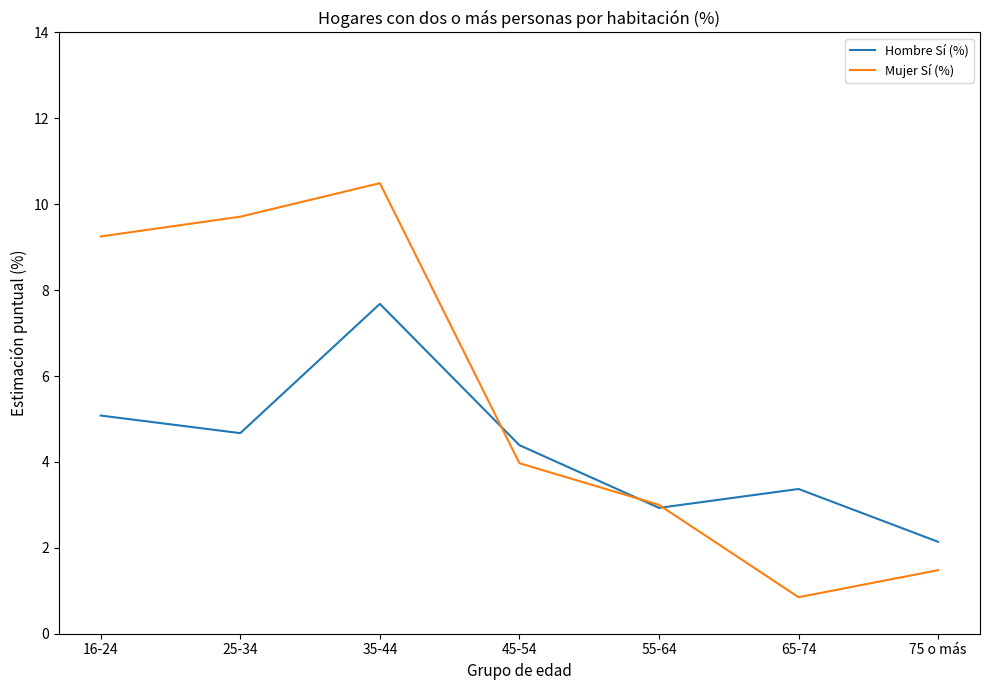

True or false: Mujer Sí (%) has a value of 4.0 at 45-54.

True